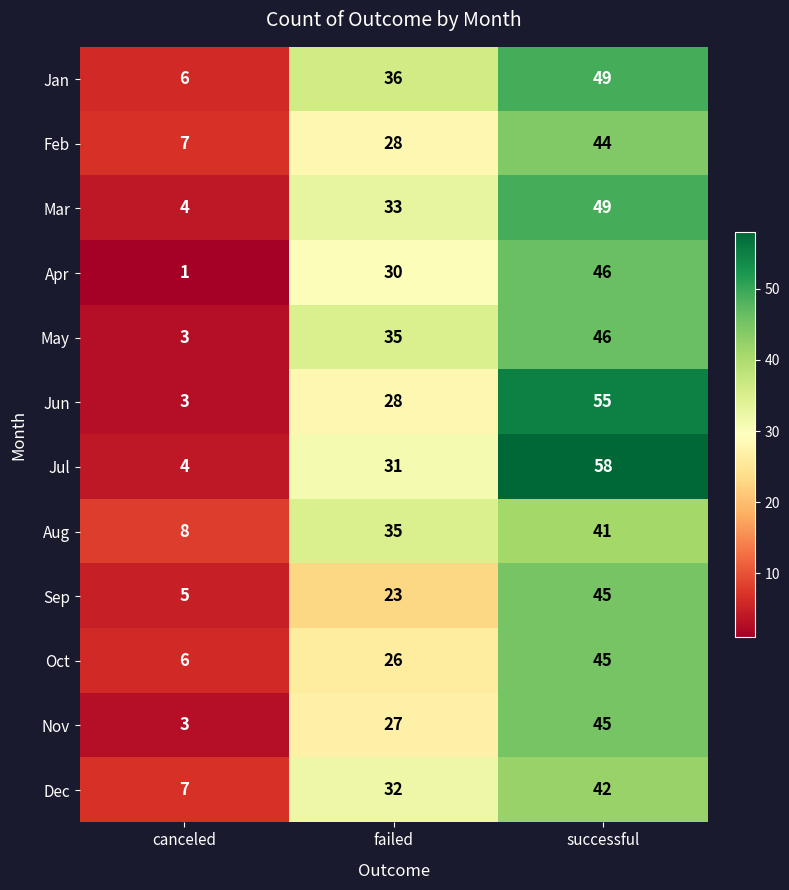

Which category has the lowest value across all series?

canceled